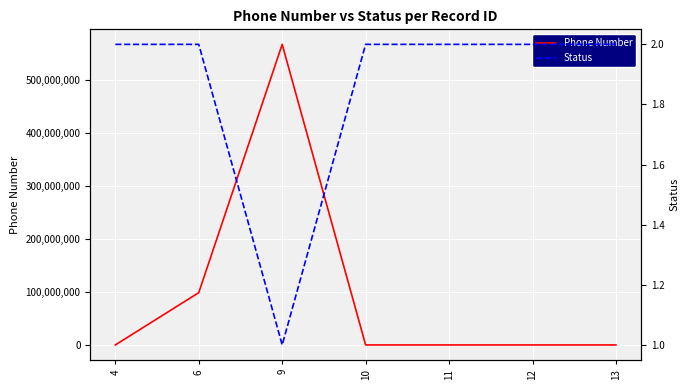

At which category is the sum across all series the highest?

9